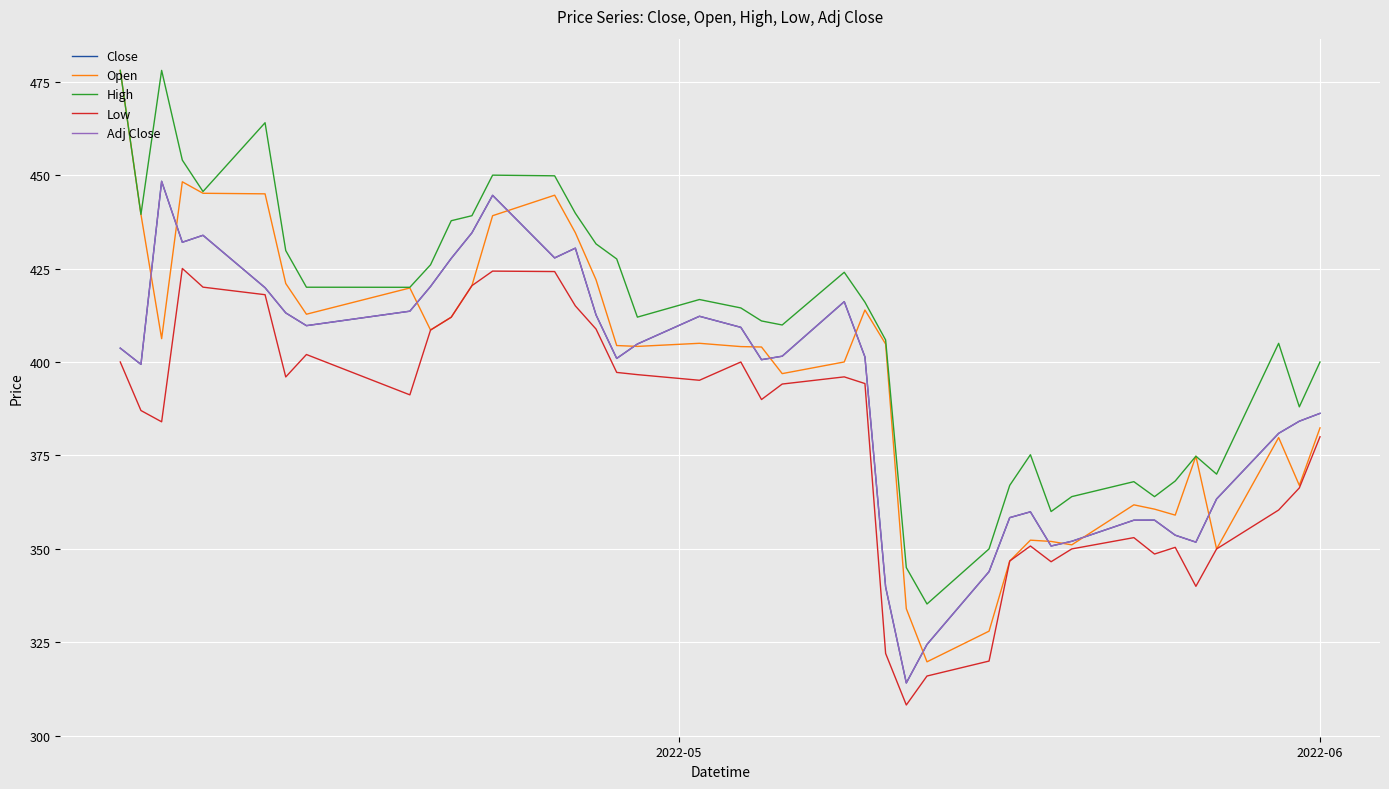

Is this an area chart (filled region under the line)?

No